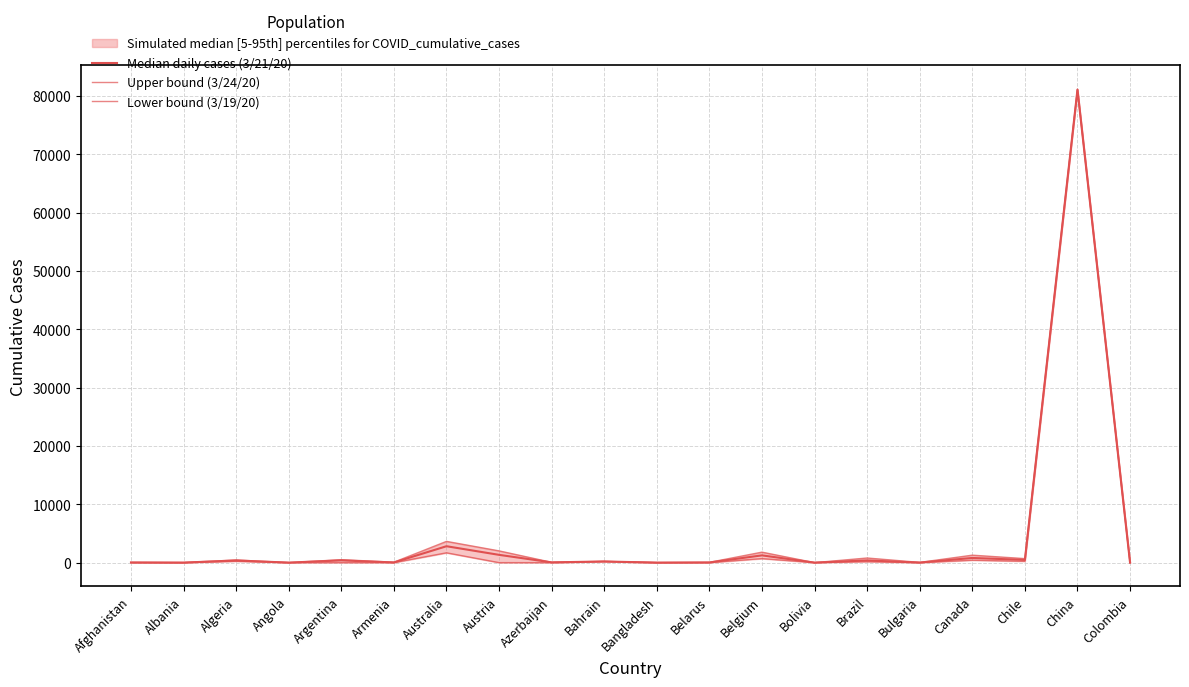

How many interior local valleys does the Lower bound (3/19/20) series have?

4